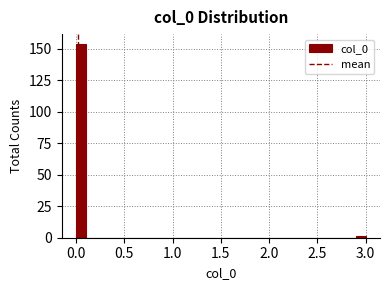

Around what value on the x-axis is the tallest bar? Give the approximate position of its centre, as read against the axis.

0.05